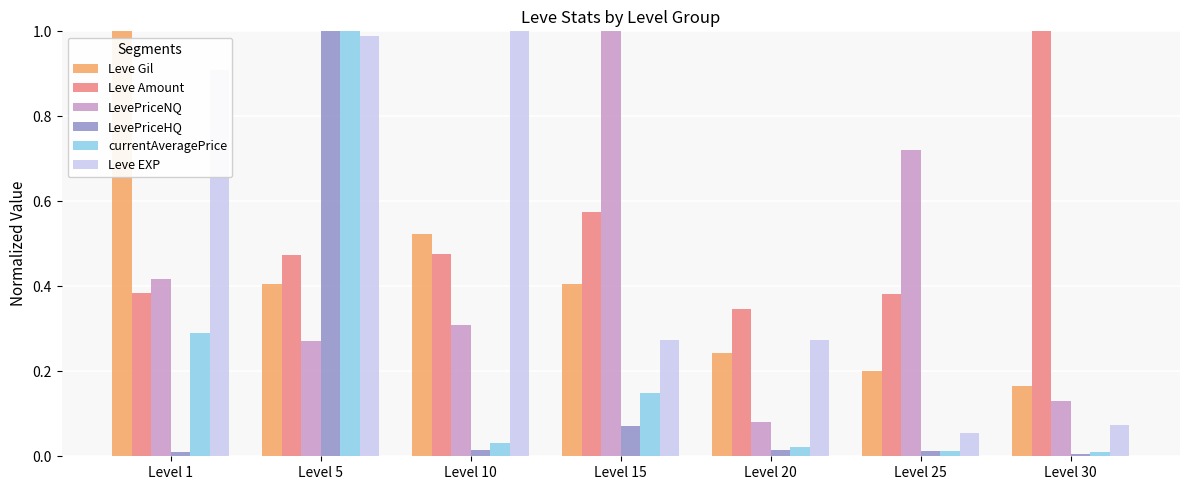

What is the sum of all Leve EXP values?

3.6